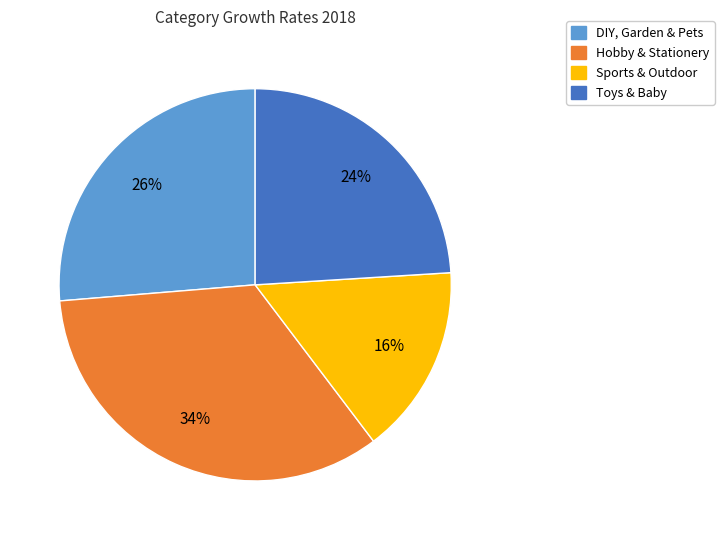

Do Toys & Baby and Sports & Outdoor together represent more than half of the pie?

No